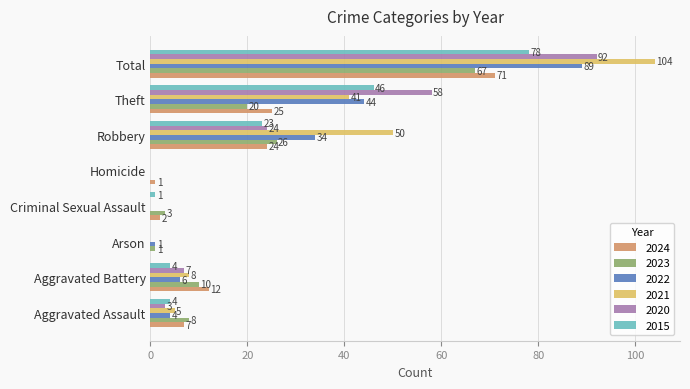

Which label corresponds to the largest value in the chart?

Total